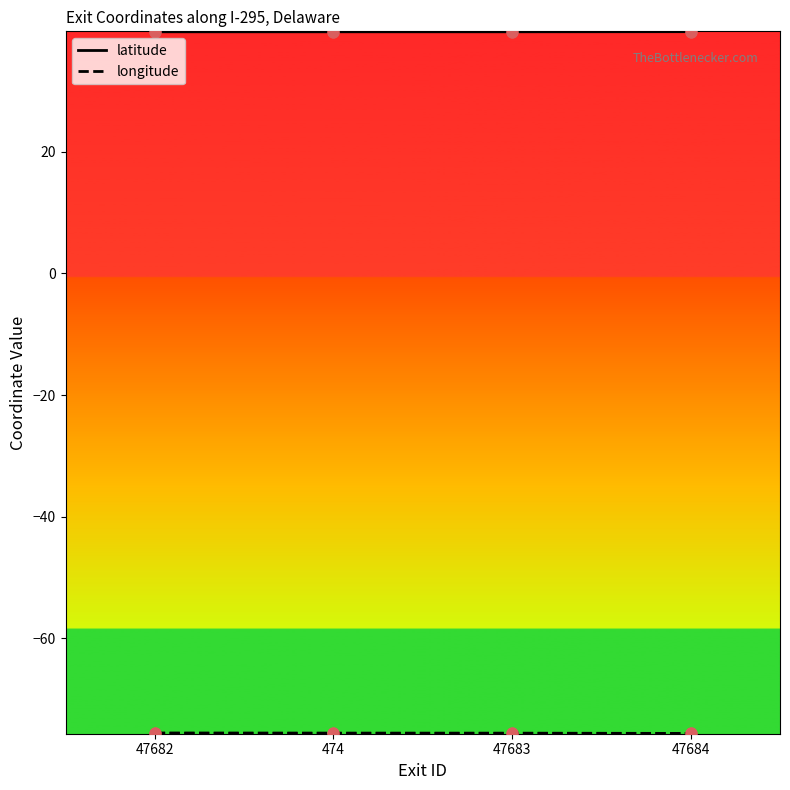

Is the value of latitude at 47684 greater than the value of longitude at 474?

Yes